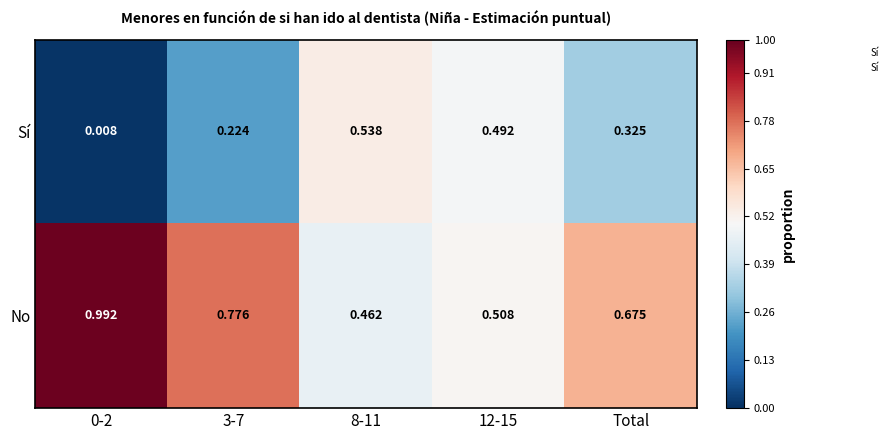

At how many categories does at least one series exceed 0?

5